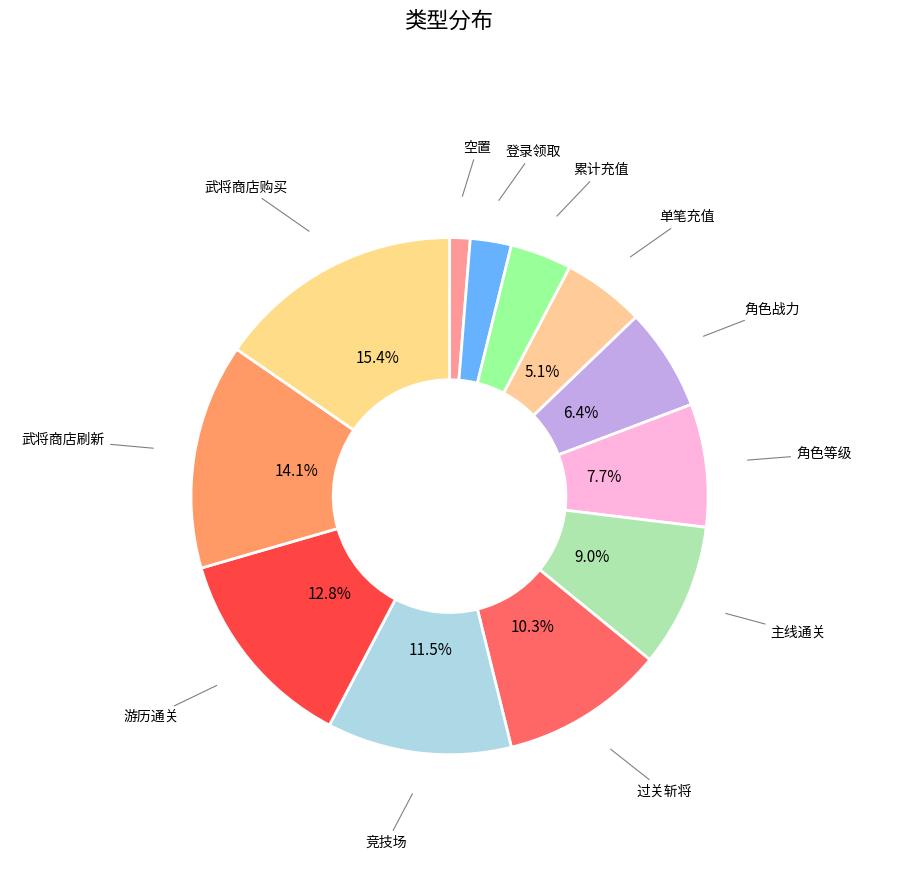

Rank the categories by value from highest to lowest.

武将商店购买, 武将商店刷新, 游历通关, 竞技场, 过关斩将, 主线通关, 角色等级, 角色战力, 单笔充值, 累计充值, 登录领取, 空置